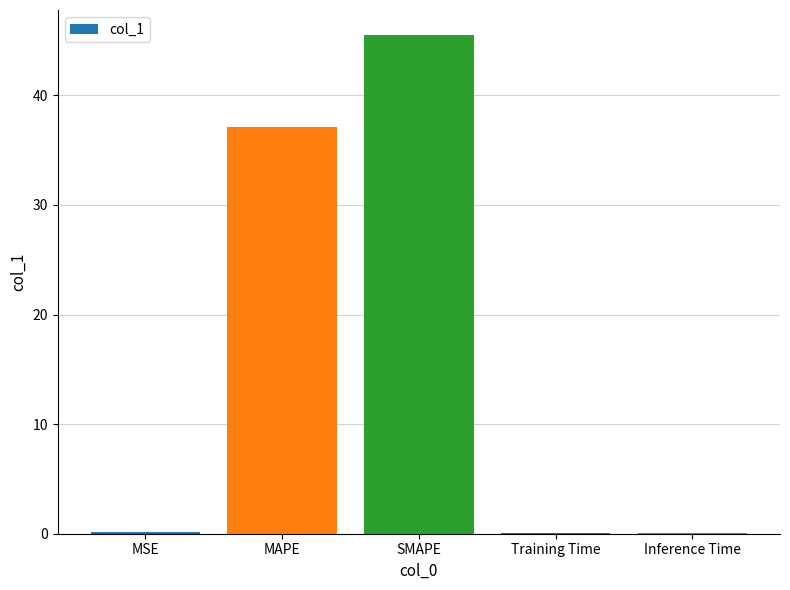

The value at SMAPE is 45.5. True or false?

True